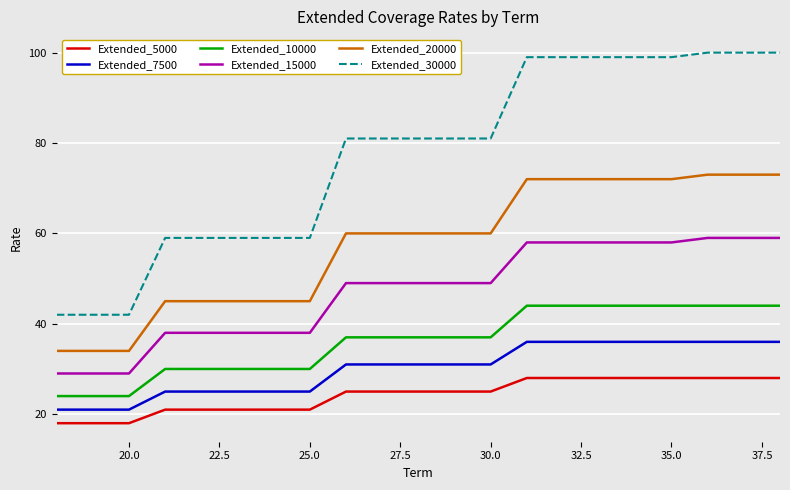

Which series has the widest spread of values?

Extended_30000